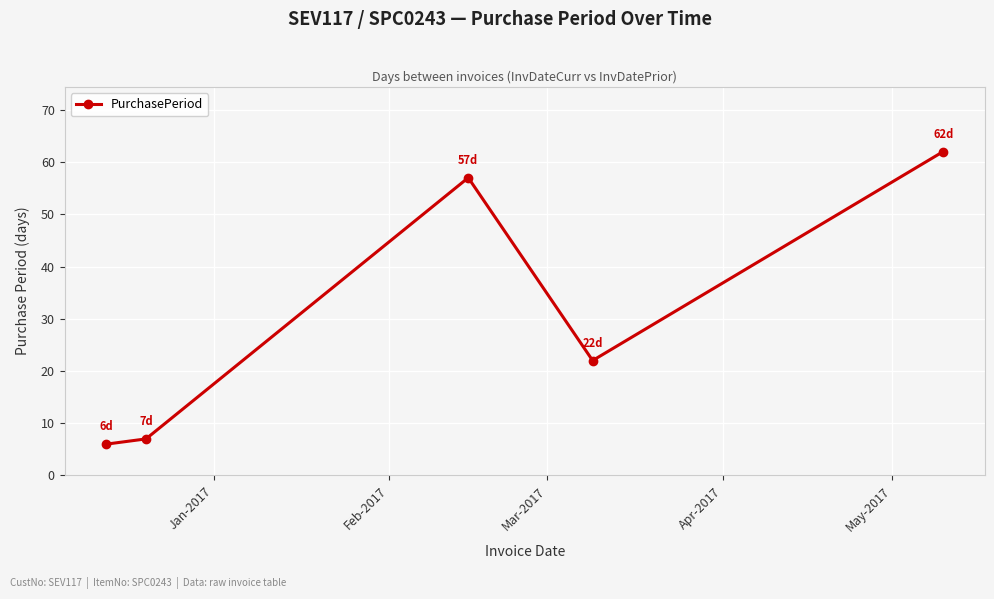

How many points are higher than both their immediate neighbors (excluding endpoints)?

1